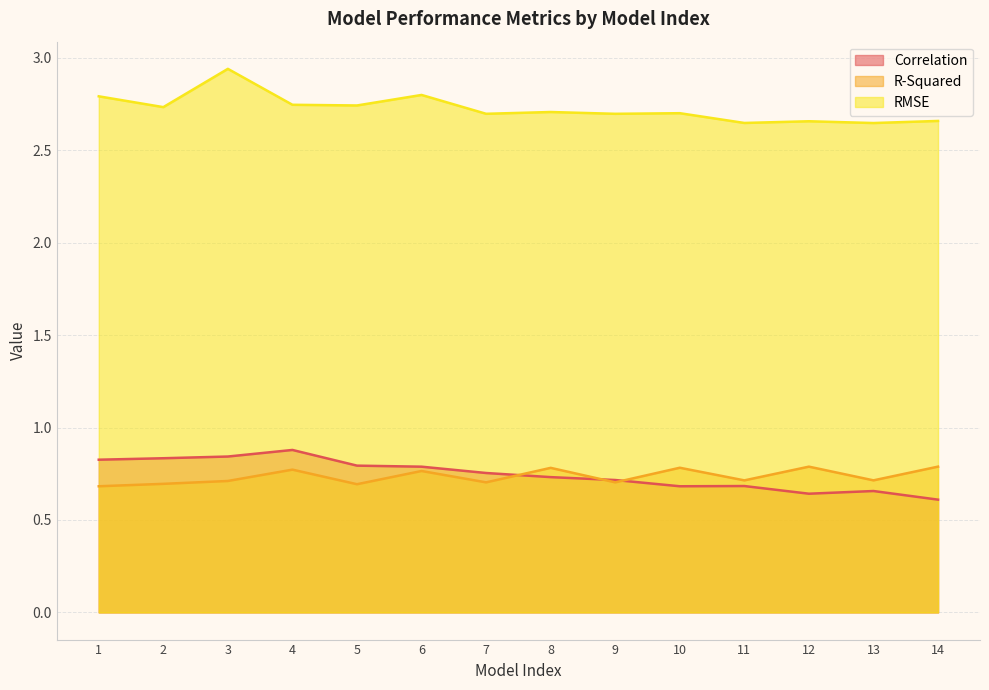

How many lines are shown in the chart?

3